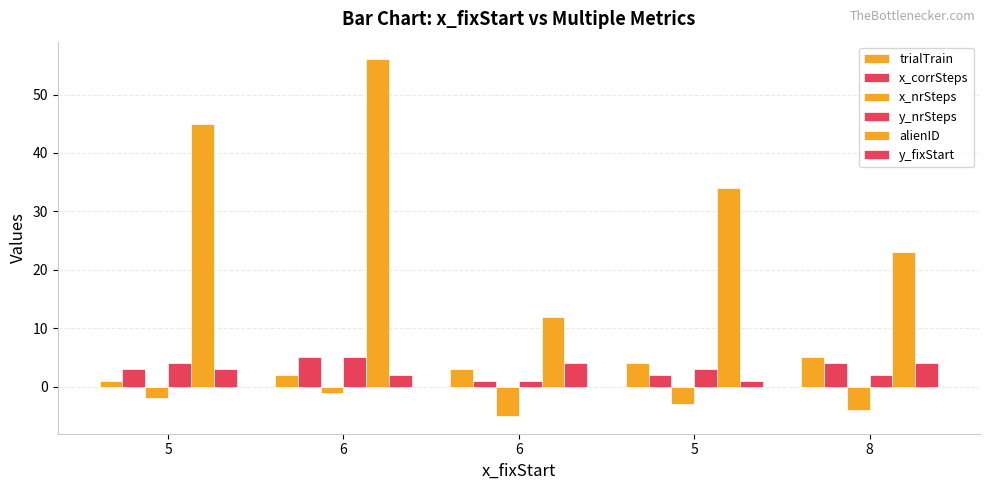

What is the difference between the maximum and minimum values in the y_fixStart series?

3